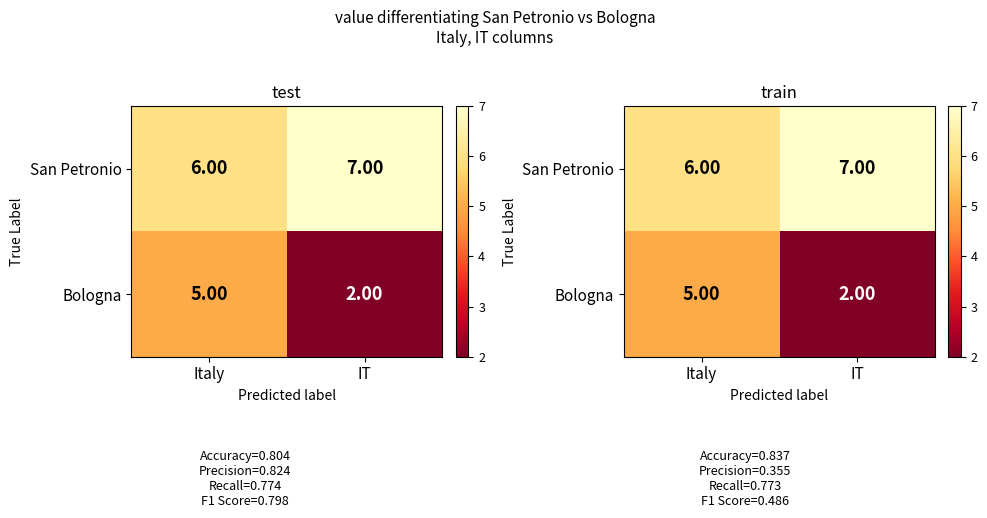

True or false: Bologna has a value of 1 at IT.

False